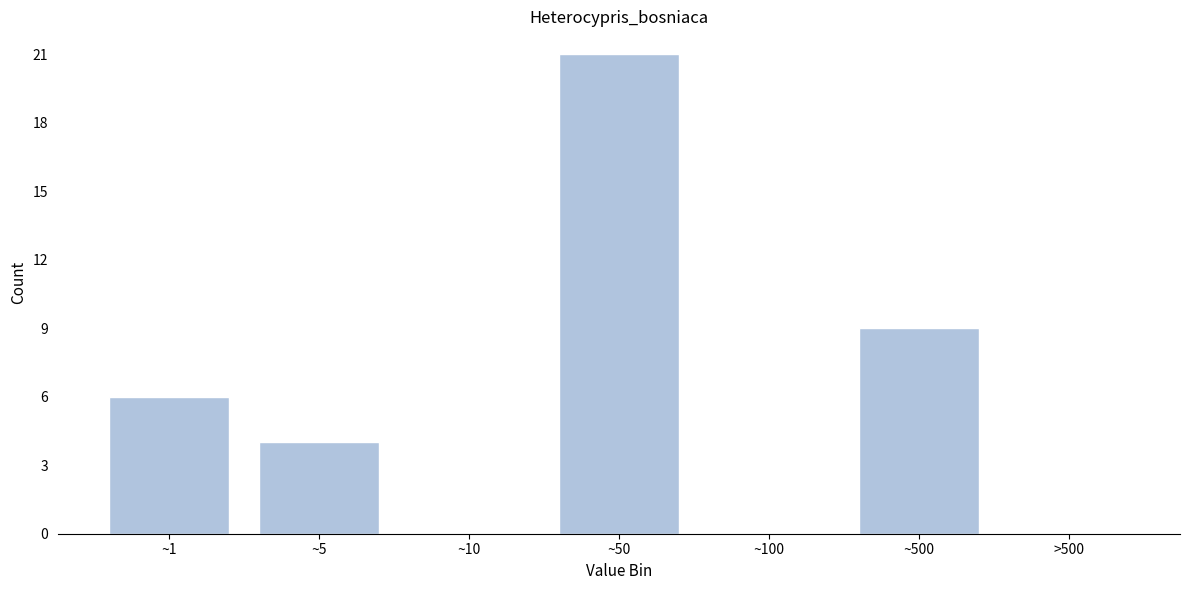

Reading left to right, transcribe all the data shown in this chart.

~1=6	~5=4	~10=0	~50=21	~100=0	~500=9	>500=0